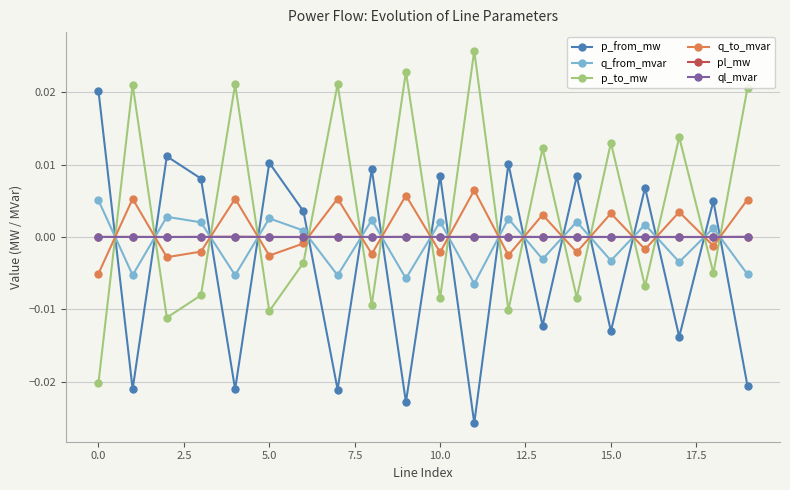

After their last crossing, which series has the higher values: p_from_mw or p_to_mw?

p_to_mw